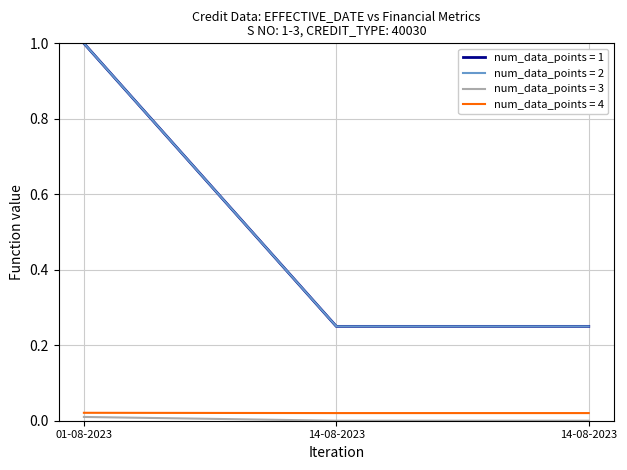

Does the chart display data point markers on the line(s)?

No